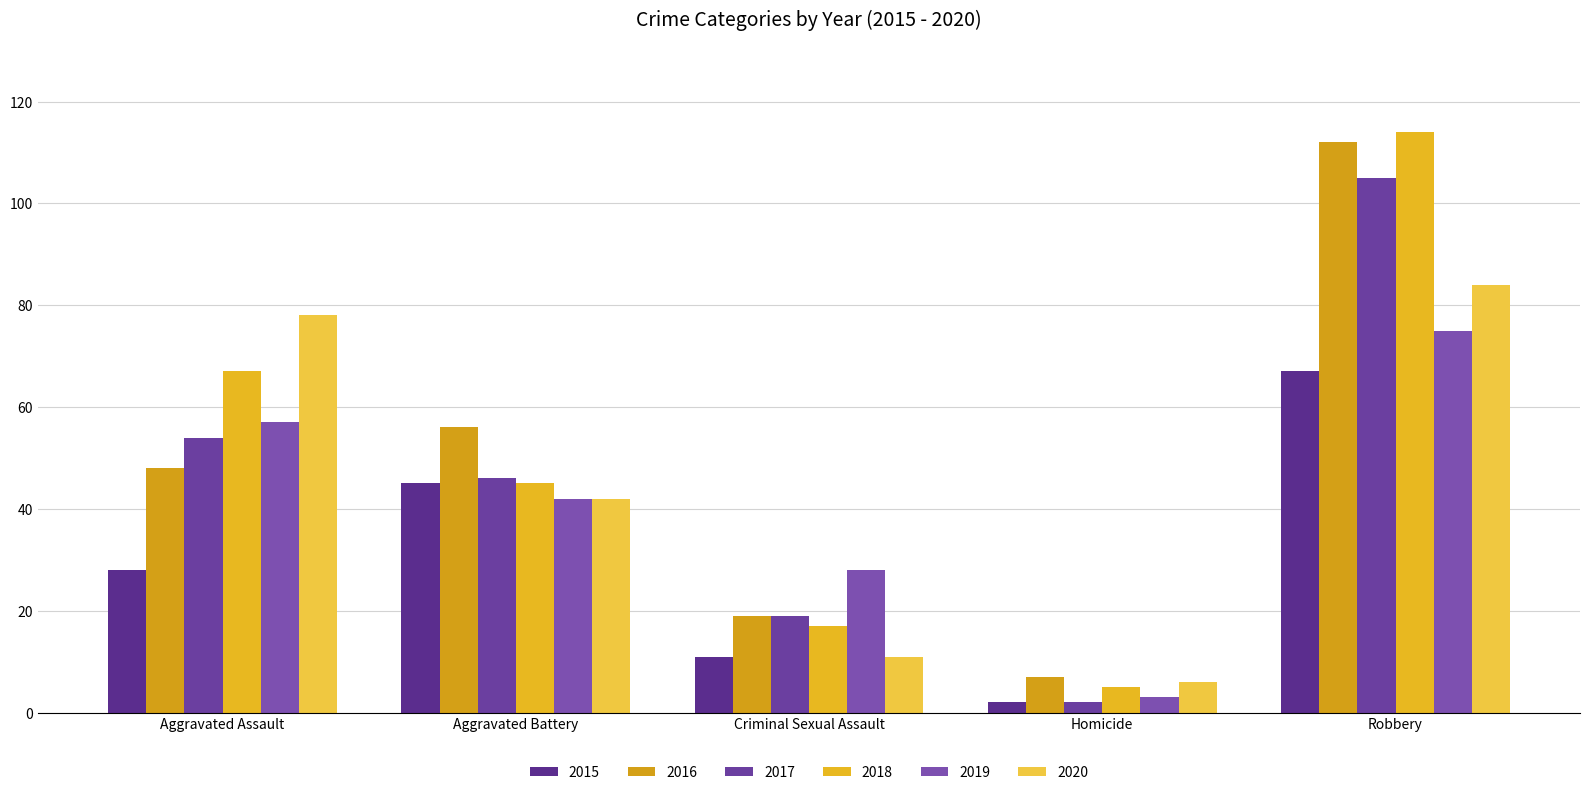

What is the label of the 3rd bar from the right?

Criminal Sexual Assault